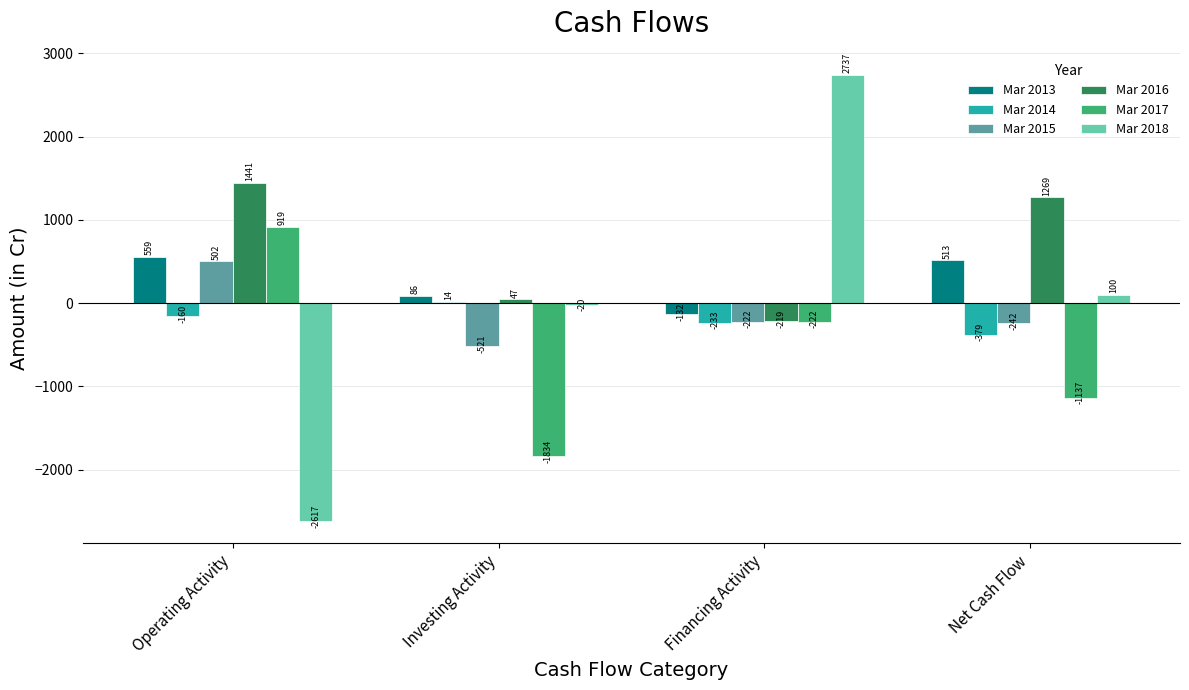

What is the sum of all Mar 2014 values?

-758